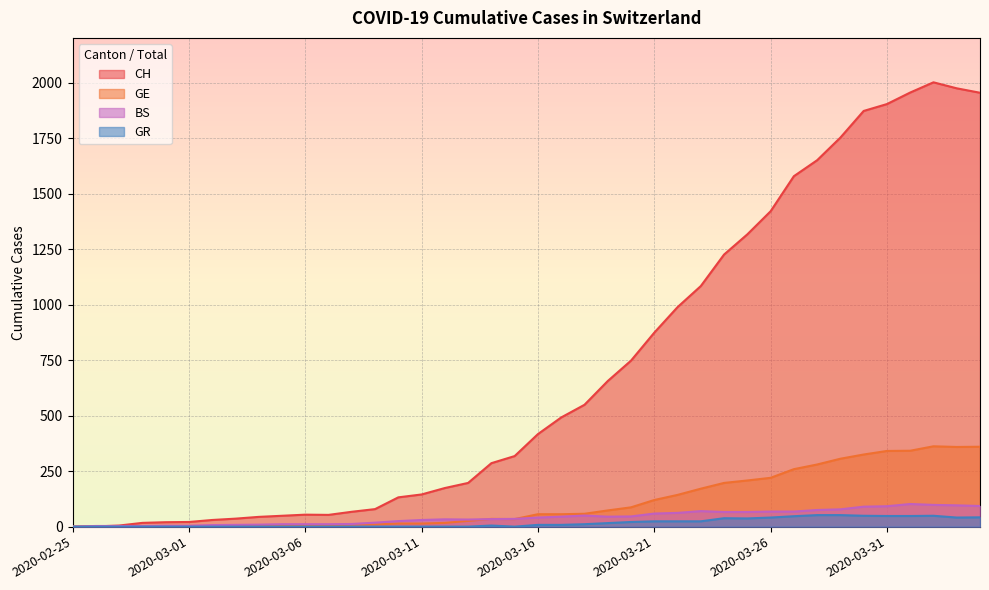

How many lines are shown in the chart?

4